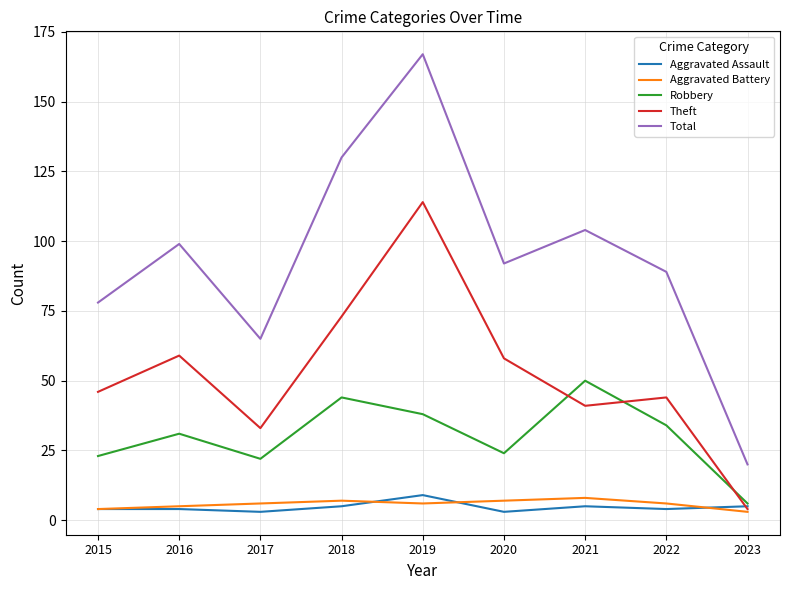

The Aggravated Battery series shows 4 at 2015. True or false?

True